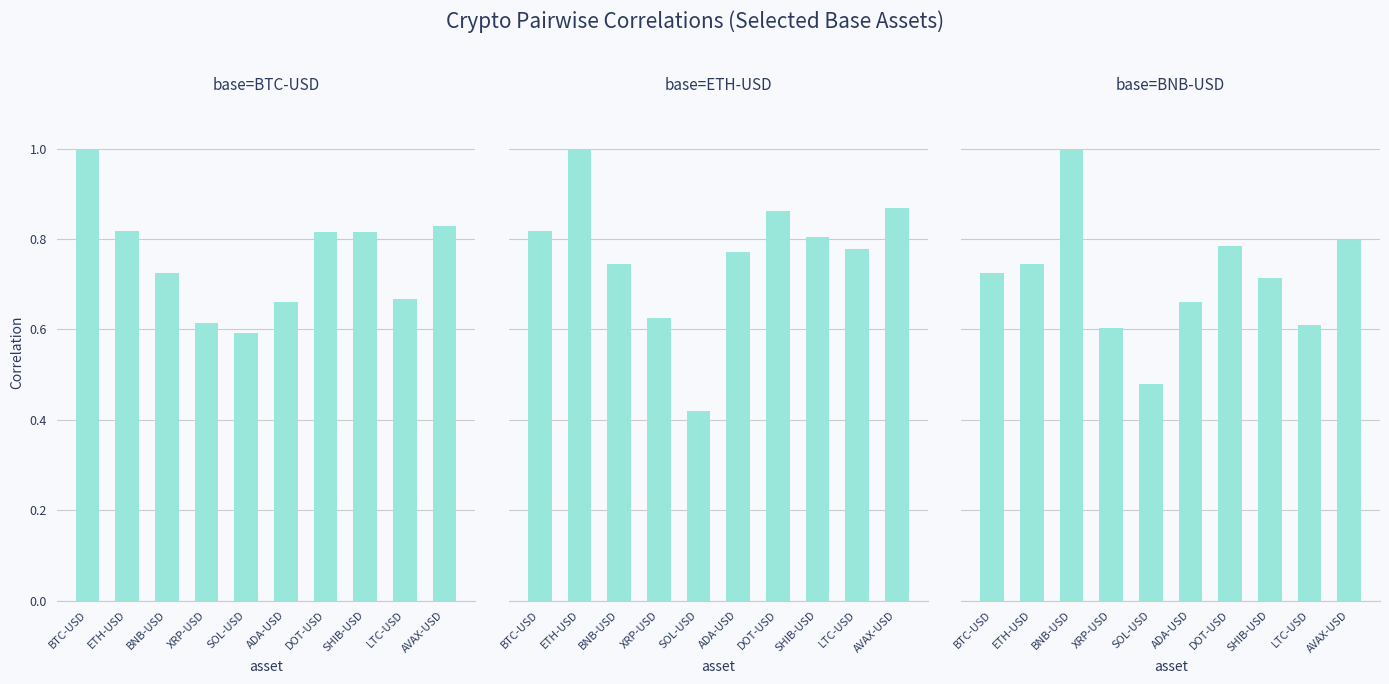

Rank the series by their maximum value, from highest to lowest.

BTC-USD, ETH-USD, BNB-USD